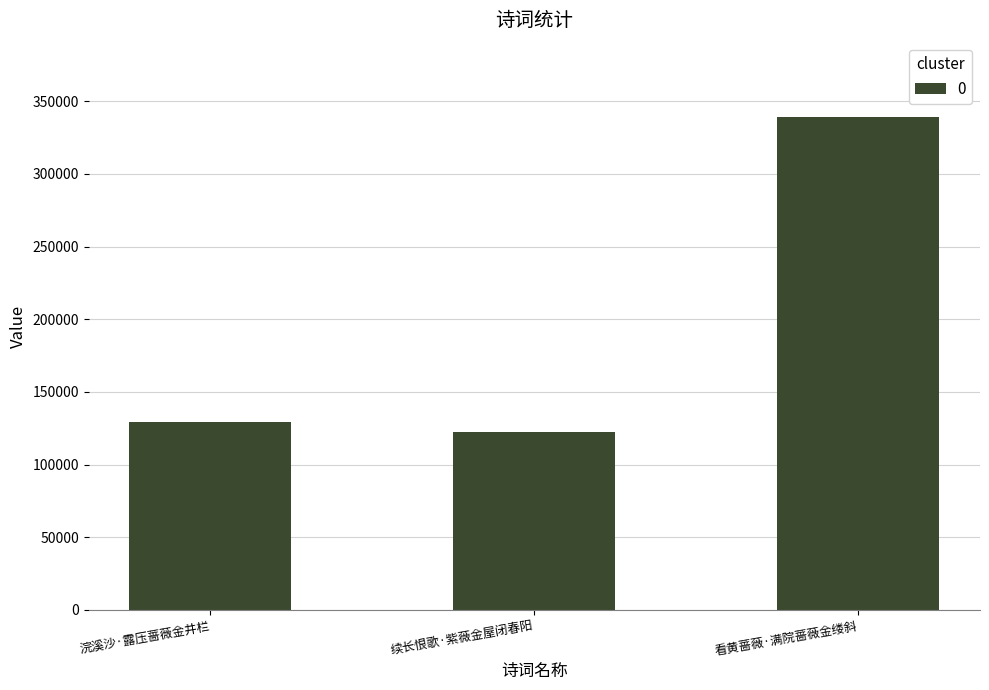

Which has a higher value, 看黄蔷薇·满院蔷薇金缕斜 or 续长恨歌·紫薇金屋闭春阳?

看黄蔷薇·满院蔷薇金缕斜